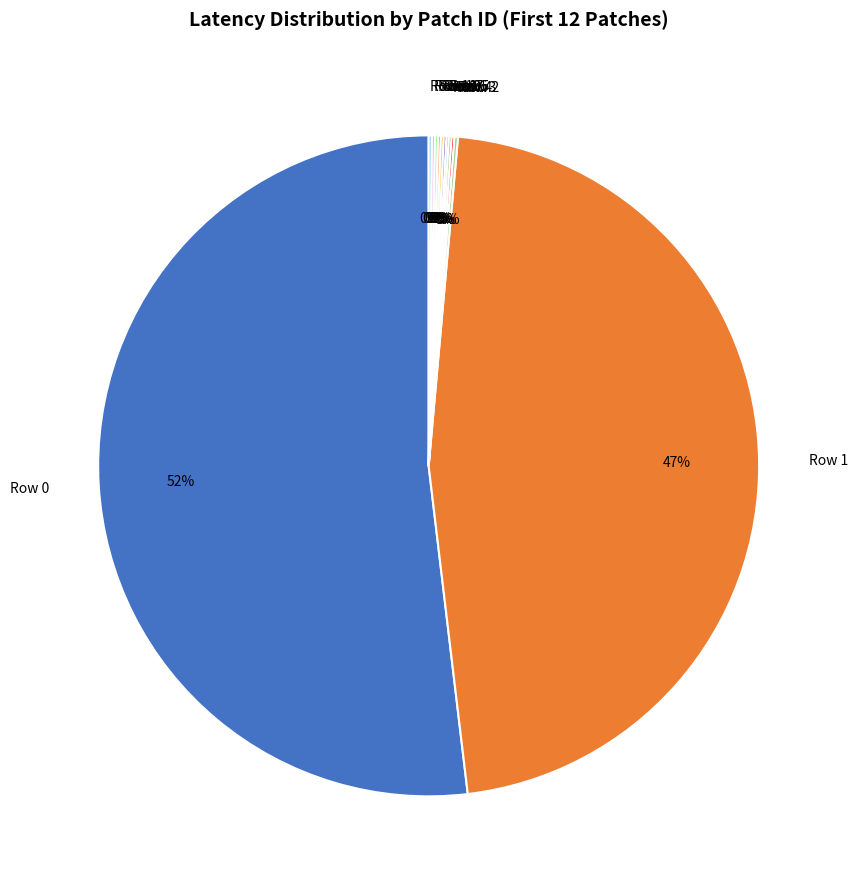

Which category has the biggest portion of the pie?

Row 0